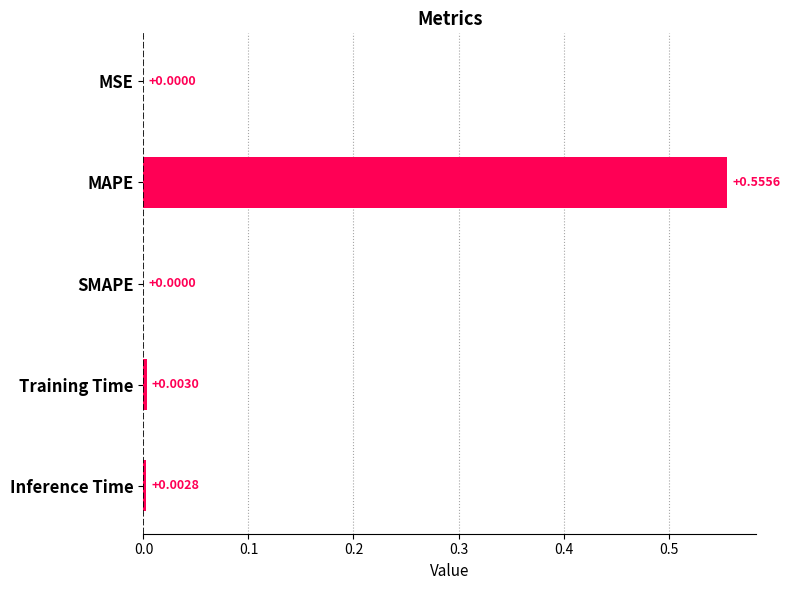

Which category has the highest value across all series?

MAPE